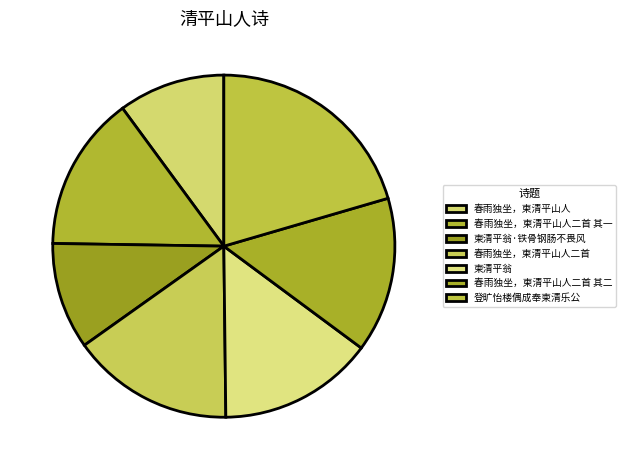

To the nearest percent, what percentage of the pie is 柬清平翁·铁骨钢肠不畏风?

10%